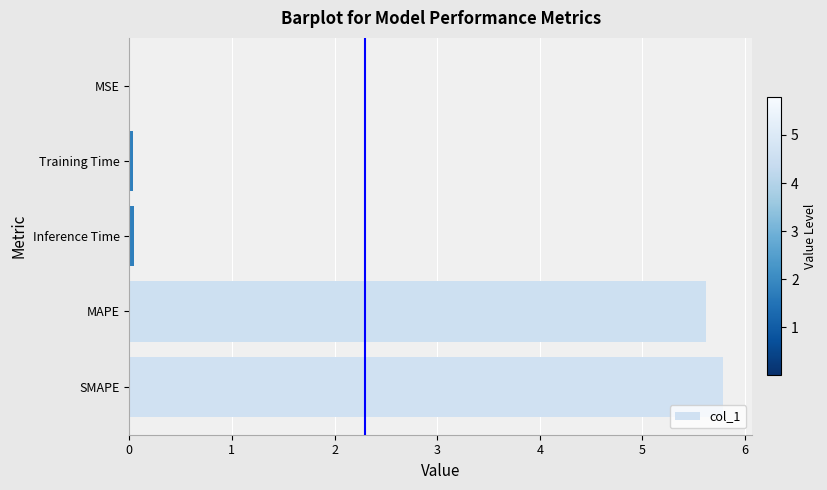

Which has a higher value, MSE or SMAPE?

SMAPE